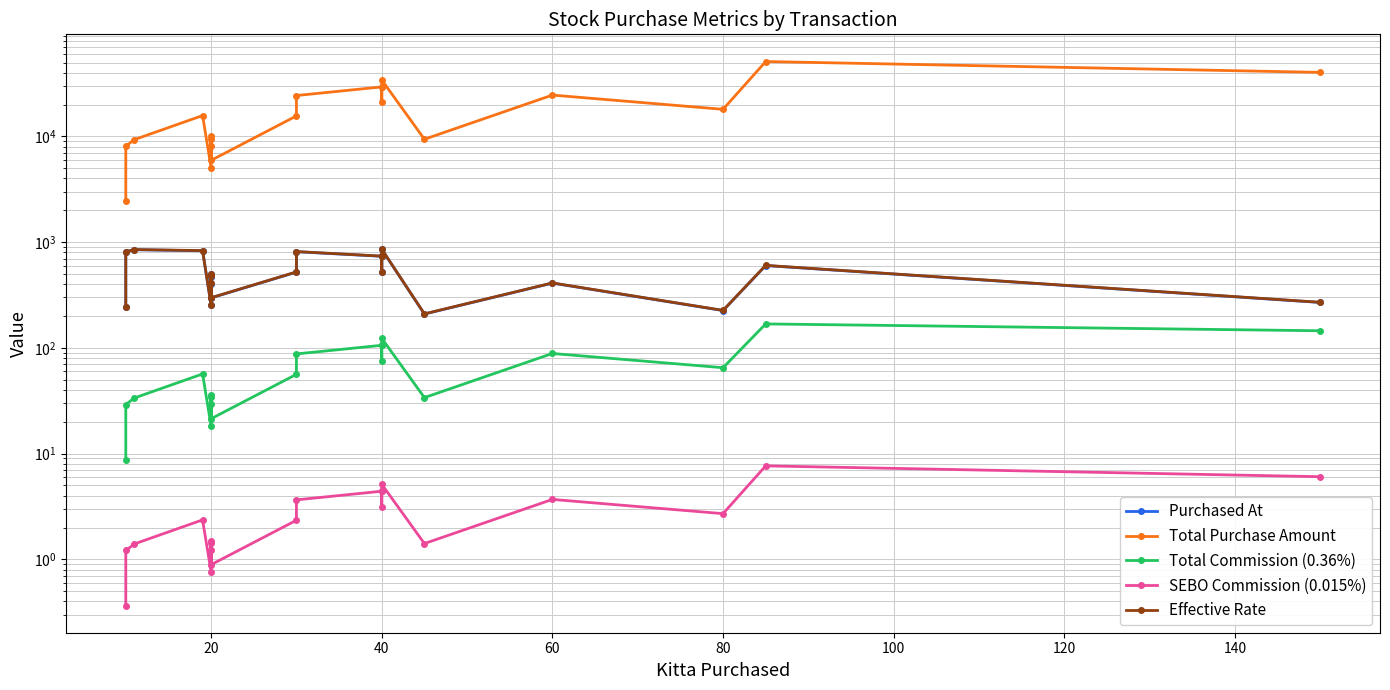

How many categories are shown in the chart?

20